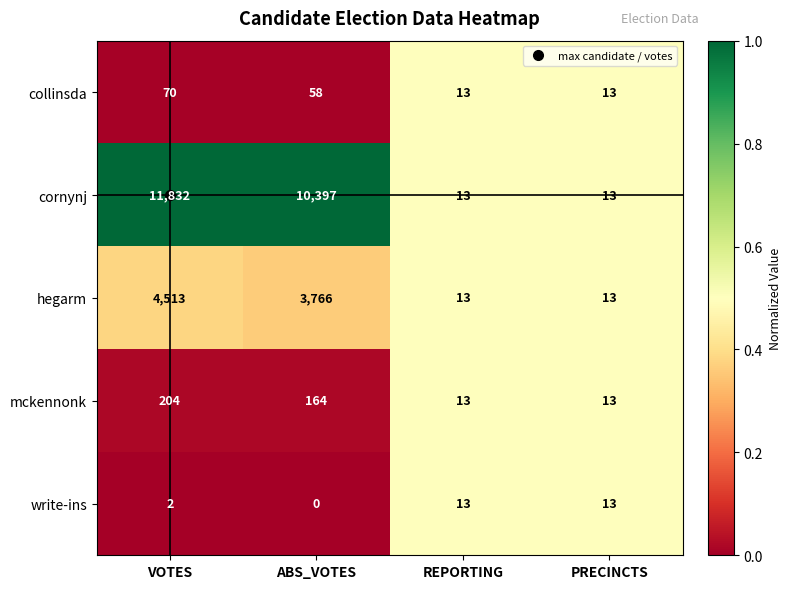

What is the difference between the second highest and second lowest values in the mckennonk series?

151